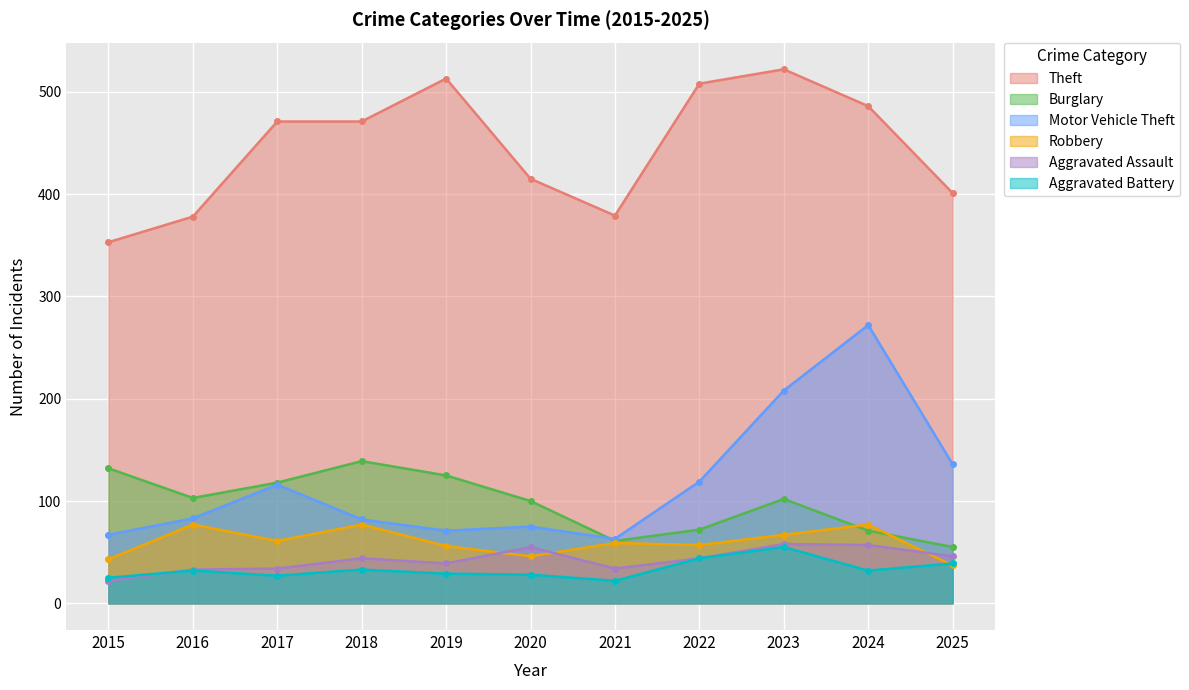

Reading left to right, extract all data points from this chart.

Theft: 353	378	471	471	513	415	379	508	522	486	401
Burglary: 132	103	118	139	125	100	61	72	102	71	55
Motor Vehicle Theft: 67	83	116	82	71	75	63	119	208	272	136
Robbery: 43	77	61	77	56	46	59	57	67	77	37
Aggravated Assault: 22	33	34	44	39	55	34	44	58	57	46
Aggravated Battery: 25	32	27	33	29	28	22	44	55	32	39